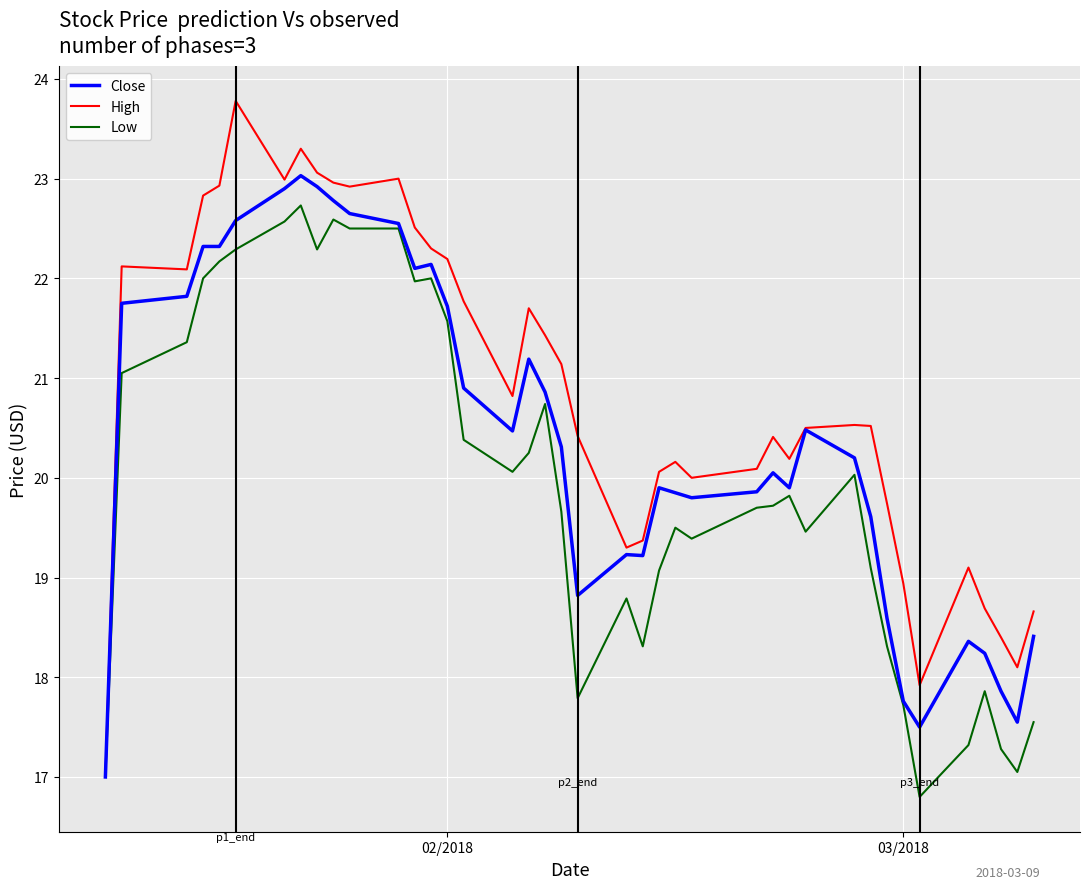

True or false: High has more than 1 points higher than both neighbors.

True